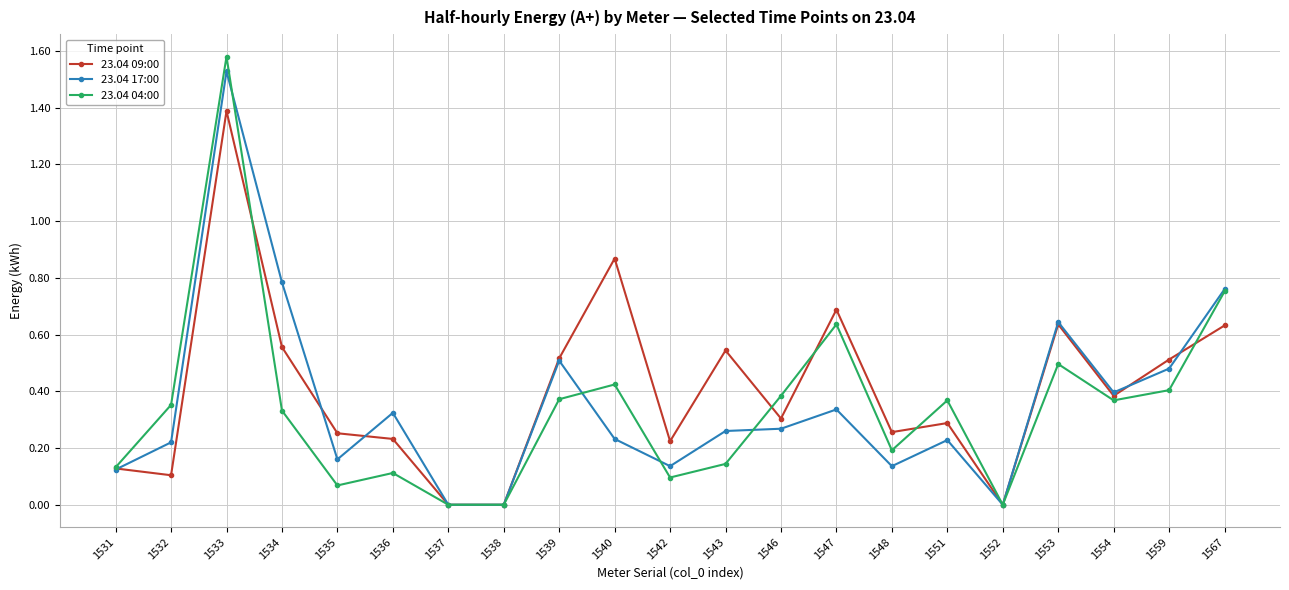

Between 1531 and 1532, which series saw the biggest shift?

23.04 04:00